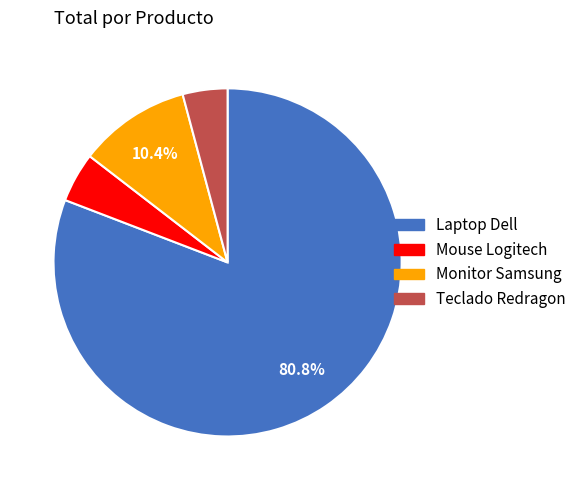

To the nearest percent, what portion does Teclado Redragon represent?

4%